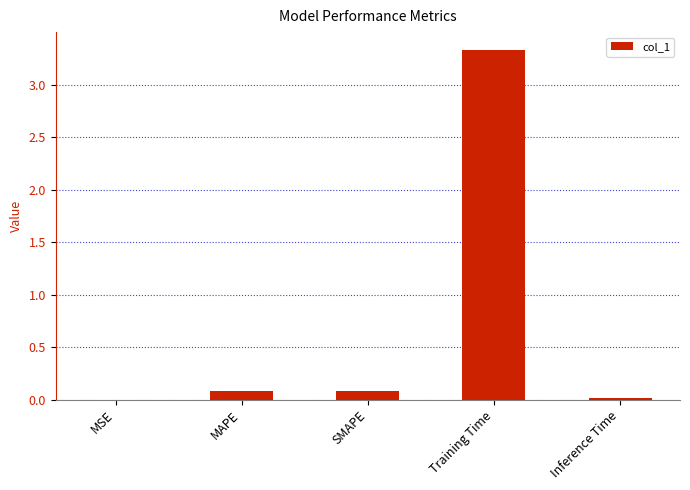

What is the greatest value displayed?

3.3